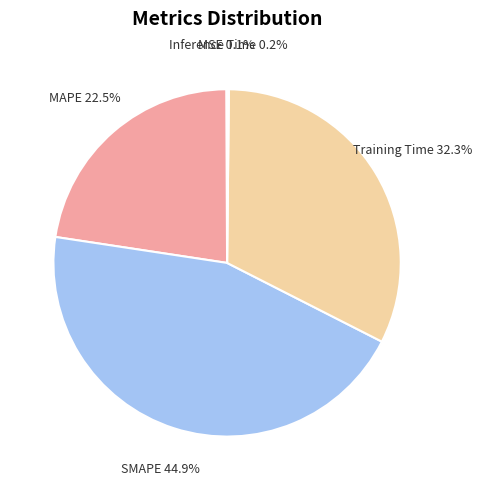

Count the number of slices in the pie.

5